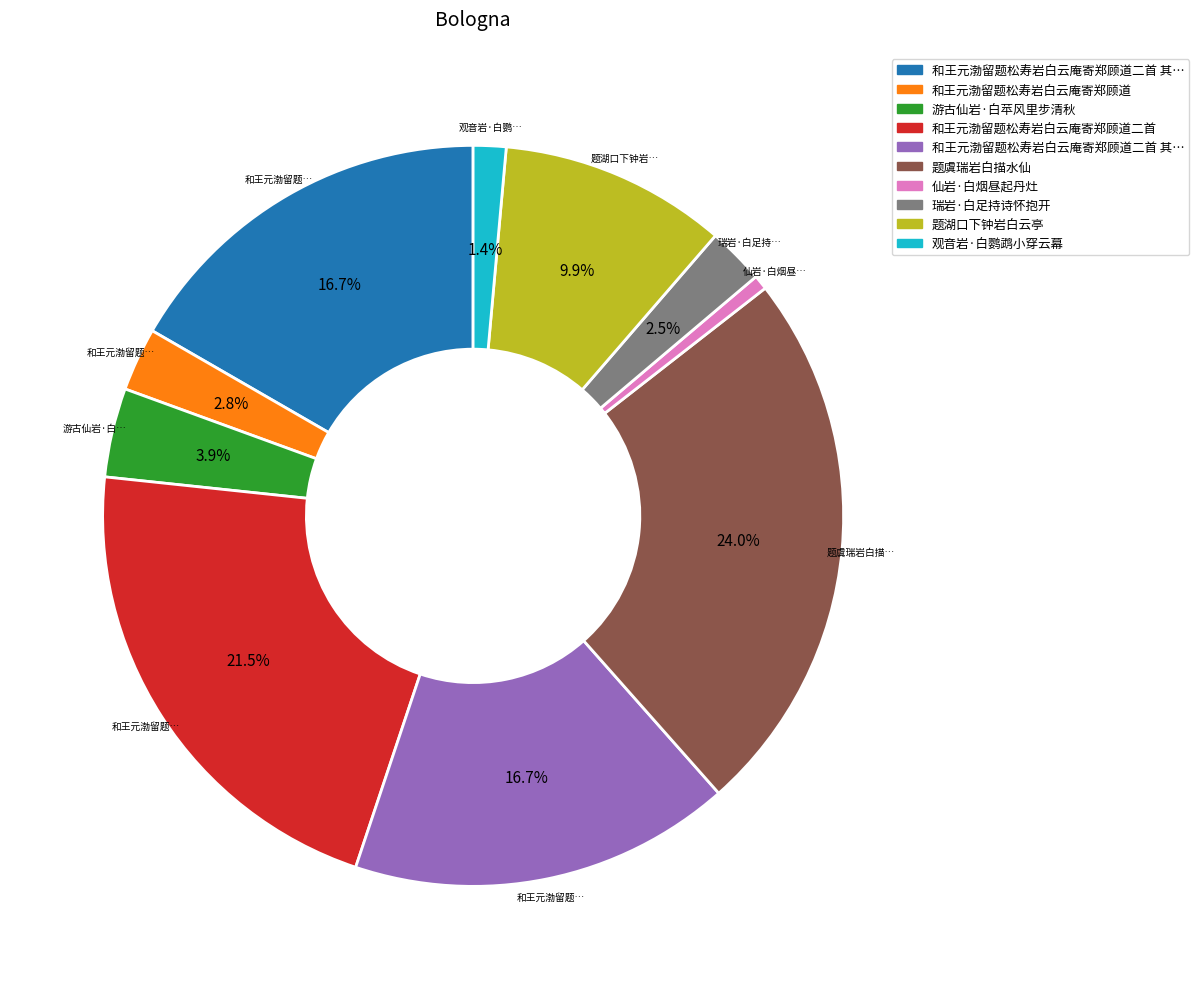

Is there any slice that represents more than half of the pie?

No